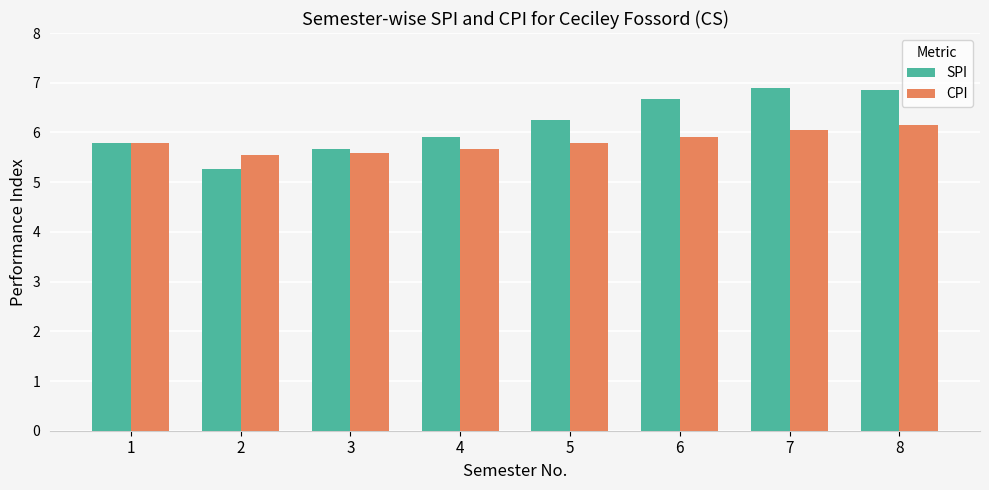

Rank the series by their maximum value, from highest to lowest.

SPI, CPI